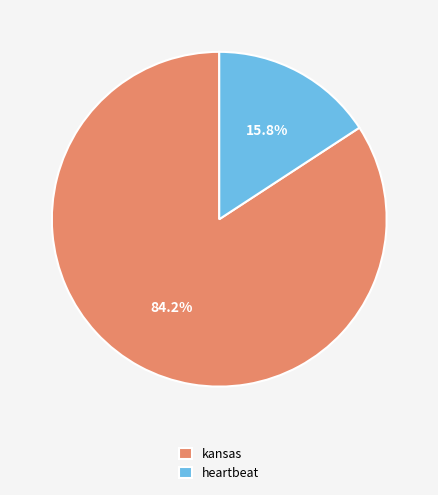

What is the ratio of the value at kansas to the value at heartbeat?

5.3